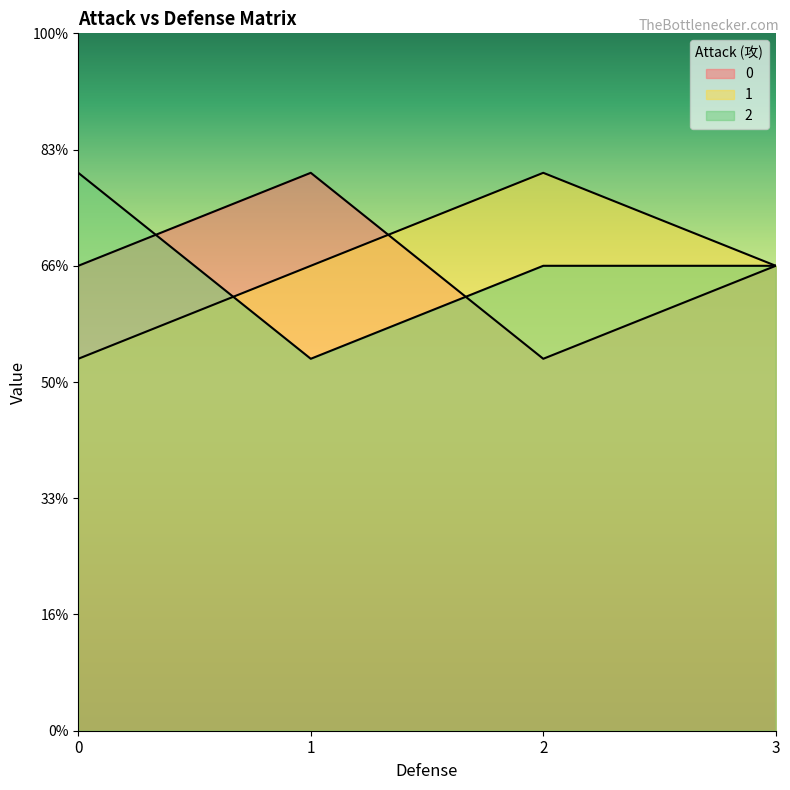

How many values in the 1 series are below 1?

1